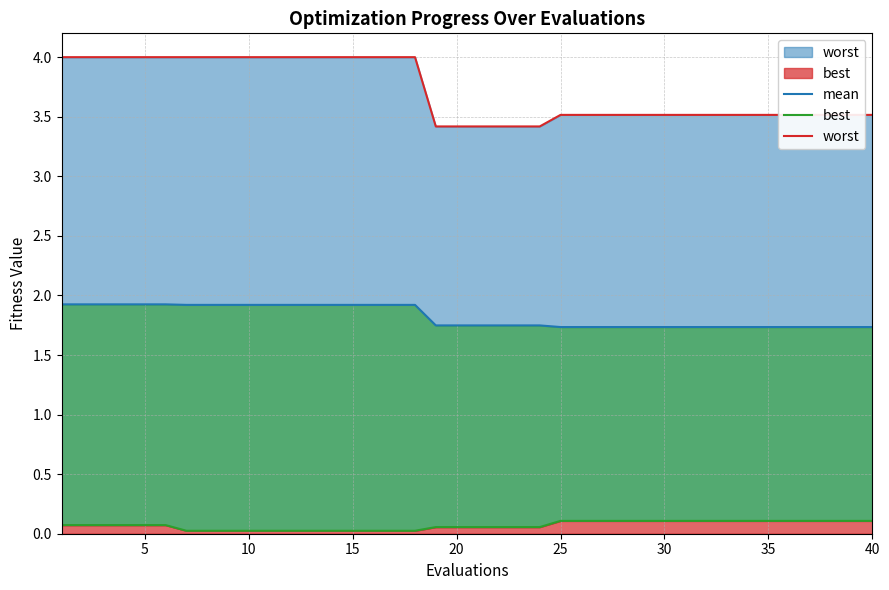

What is the lowest value of the worst series?

3.4